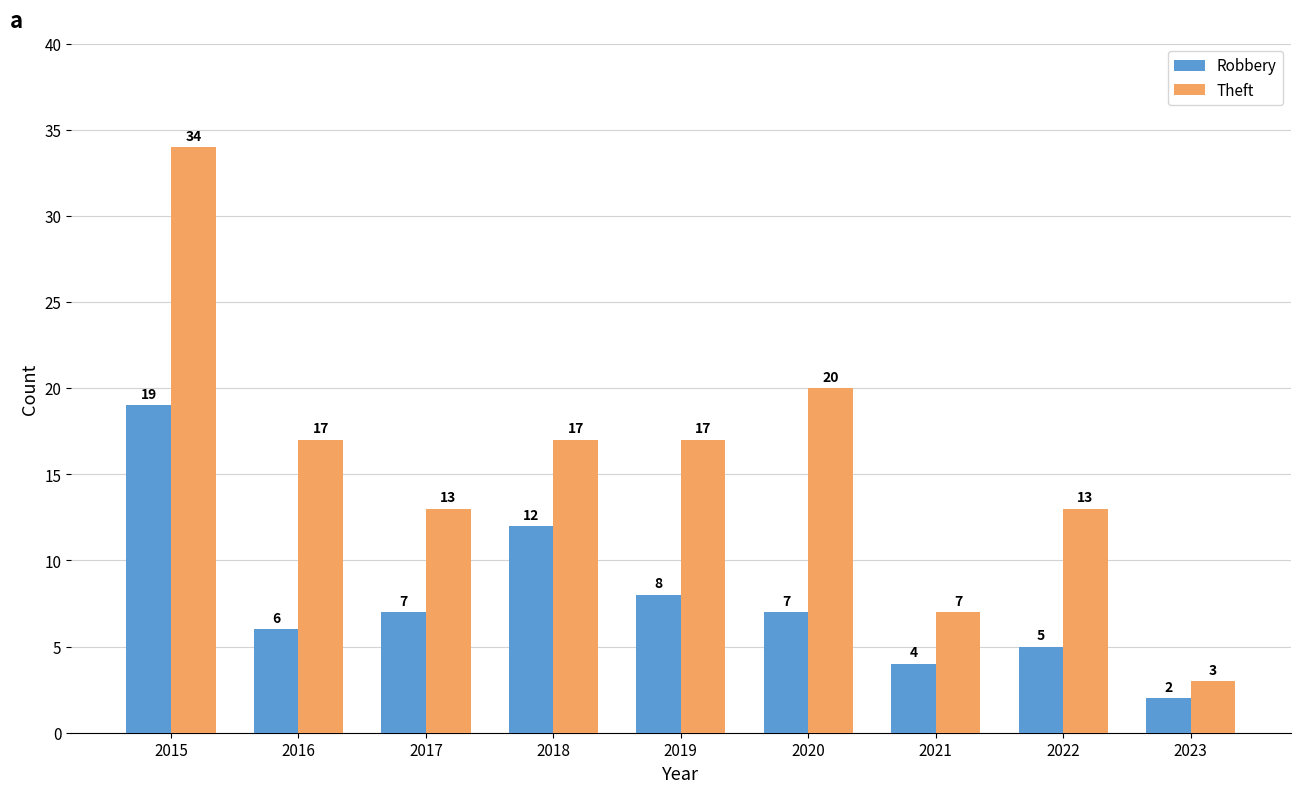

What are all the series names shown in the legend?

Robbery, Theft